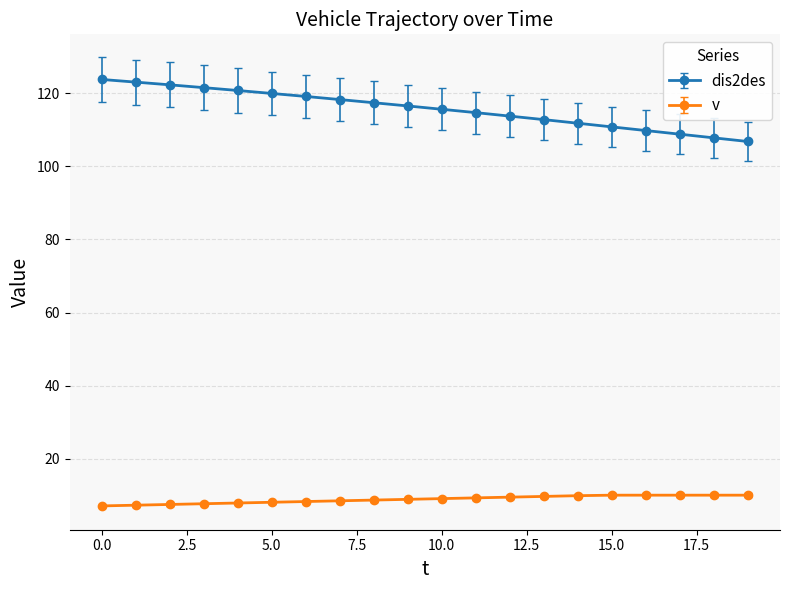

Which series has the largest range (max minus min)?

dis2des